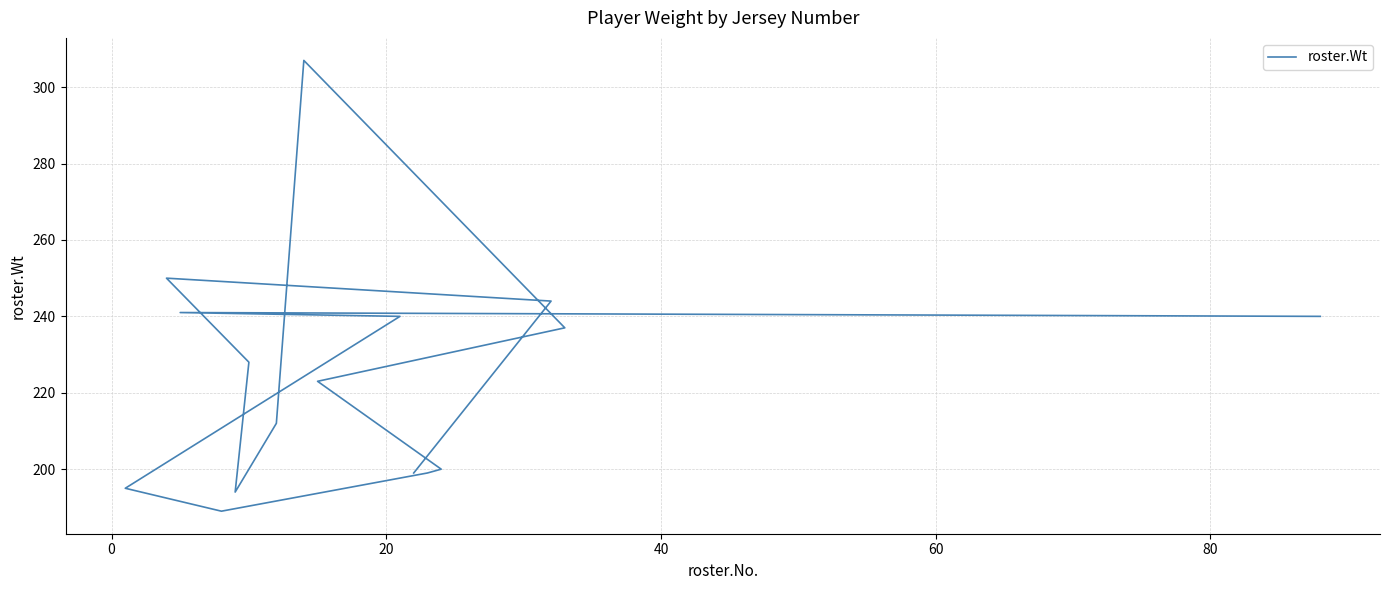

True or false: there are more than 1 points higher than both neighbors.

True